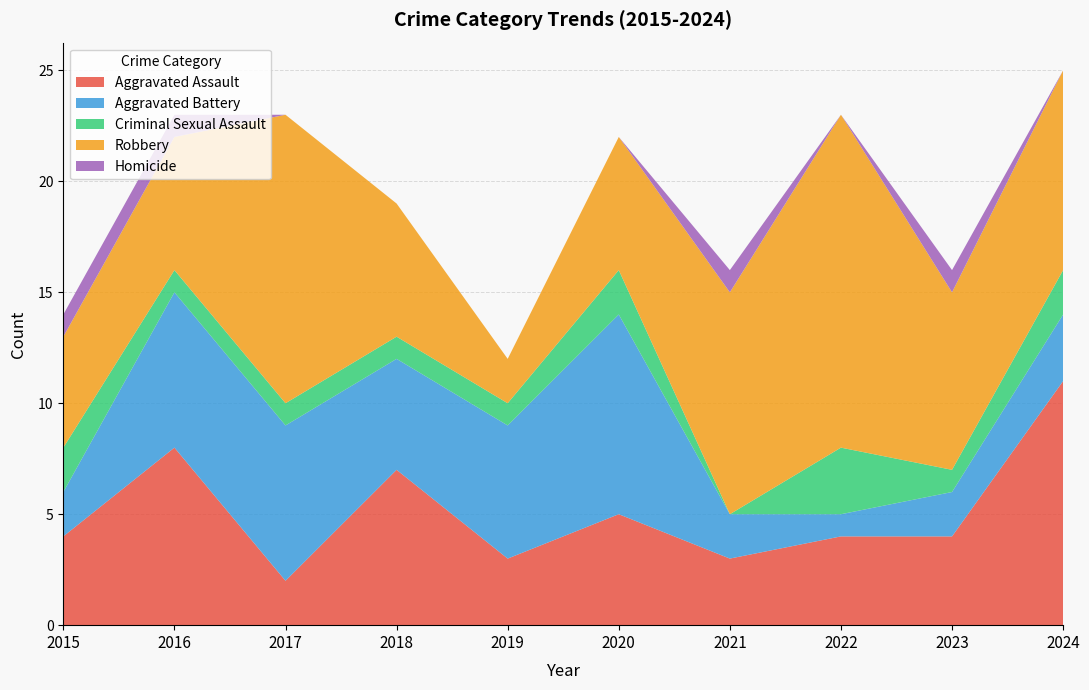

Reading left to right, extract all data points from this chart.

Aggravated Assault: 4	8	2	7	3	5	3	4	4	11
Aggravated Battery: 2	7	7	5	6	9	2	1	2	3
Criminal Sexual Assault: 2	1	1	1	1	2	0	3	1	2
Robbery: 5	6	13	6	2	6	10	15	8	9
Homicide: 1	1	0	0	0	0	1	0	1	0